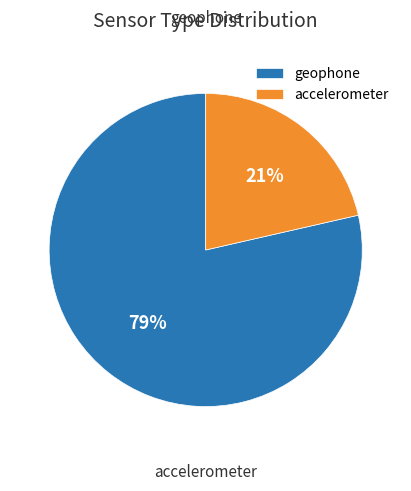

Which slice is the smallest?

accelerometer